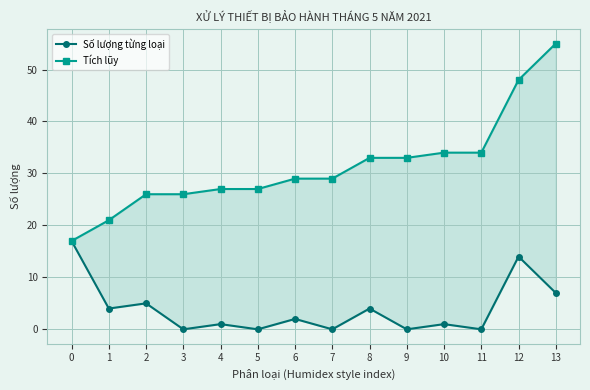

How many values in the Số lượng từng loại series are below 2?

7